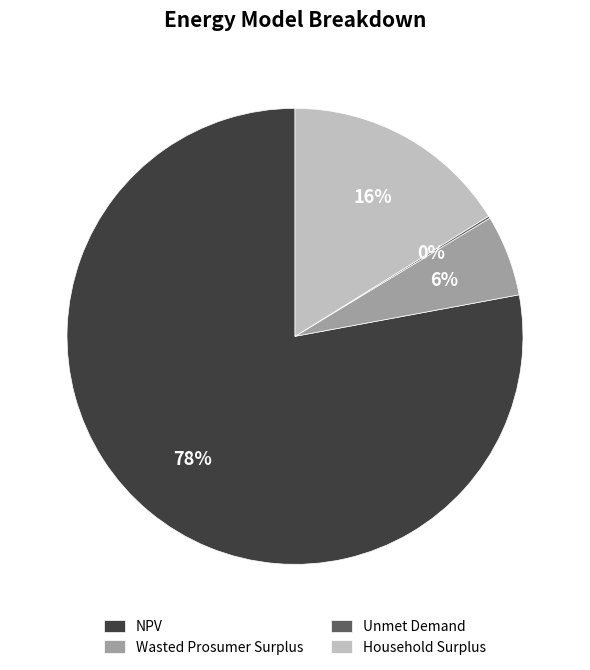

Is it true that Household Surplus is 23% of the pie?

False